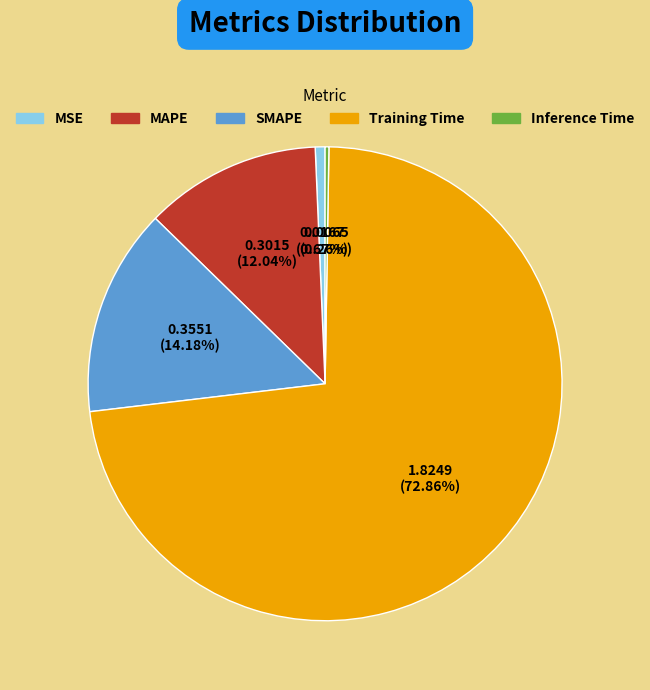

Combined, what portion of the pie is SMAPE and Training Time?

87.0%